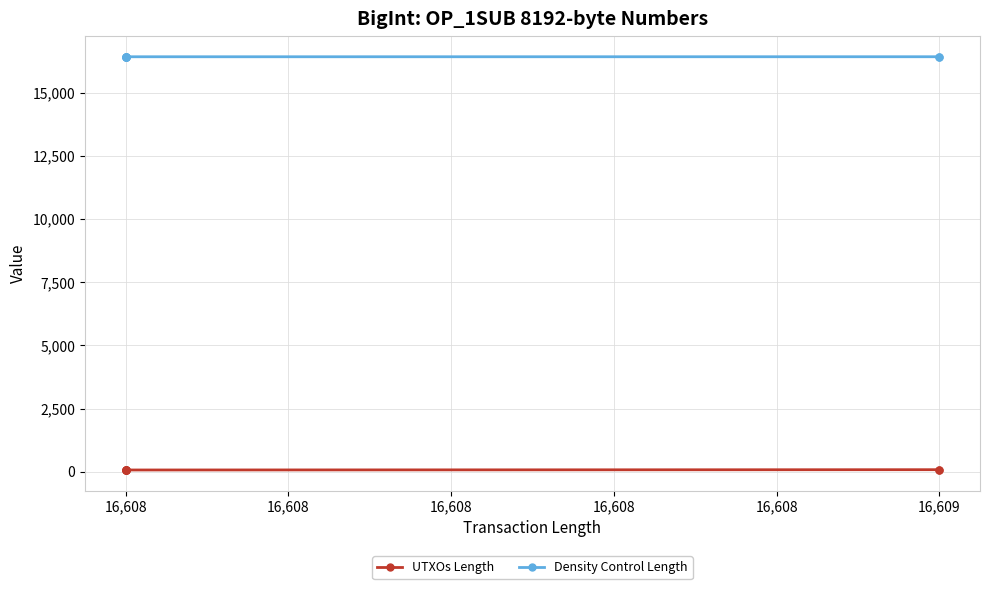

What are all the series names shown in the legend?

UTXOs Length, Density Control Length